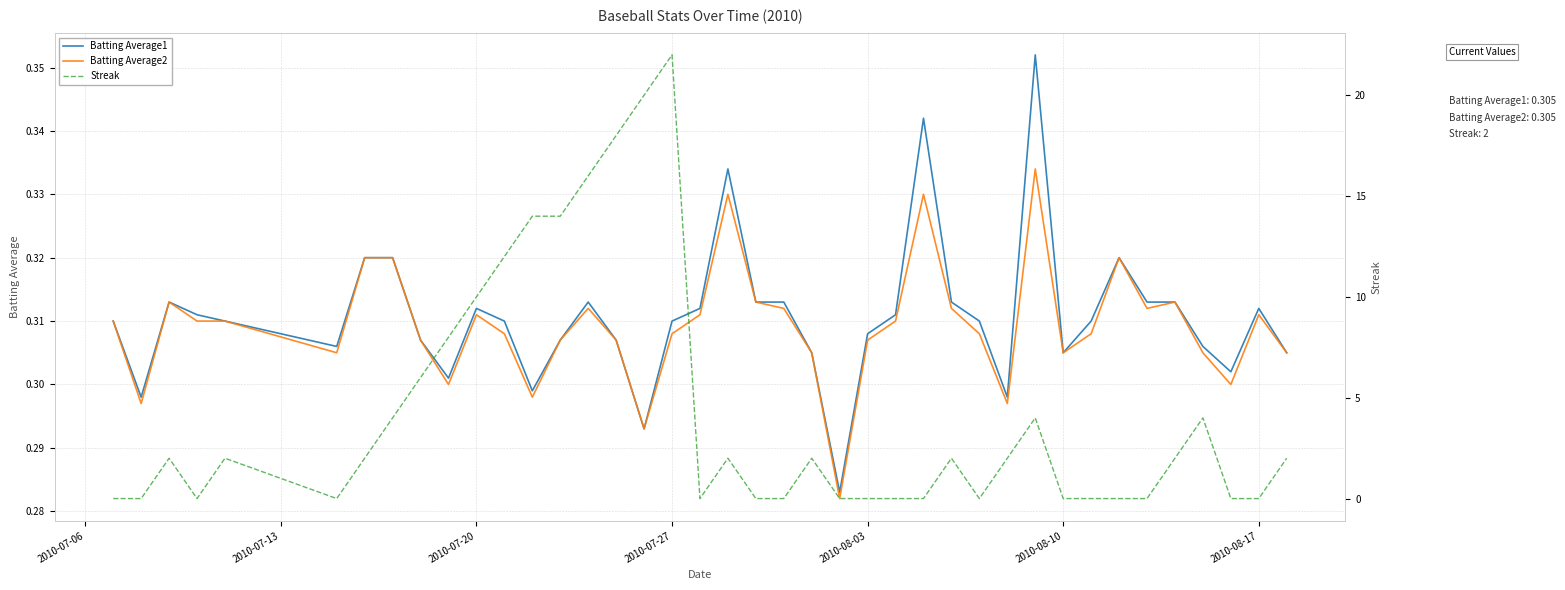

How many data points in Streak are less than 2?

18